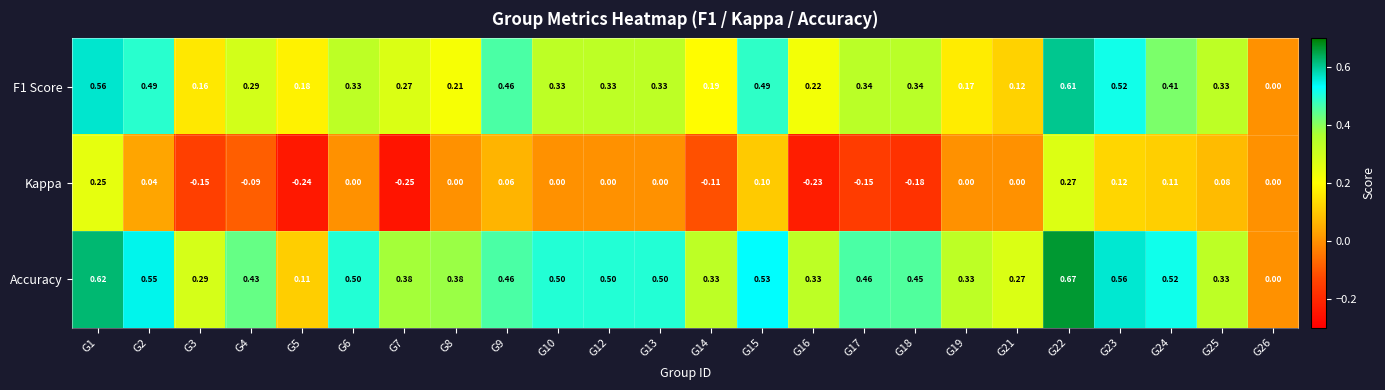

Which series has the widest spread of values?

Accuracy